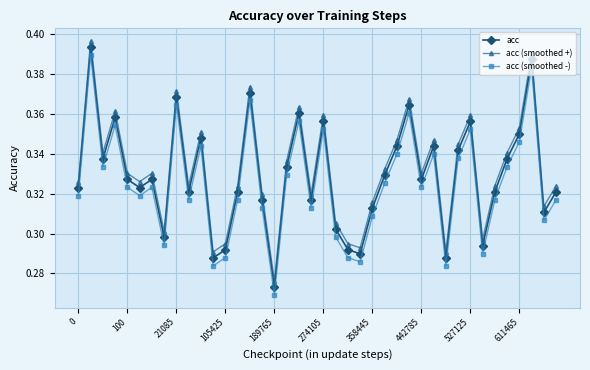

At how many categories does at least one series exceed 0?

40